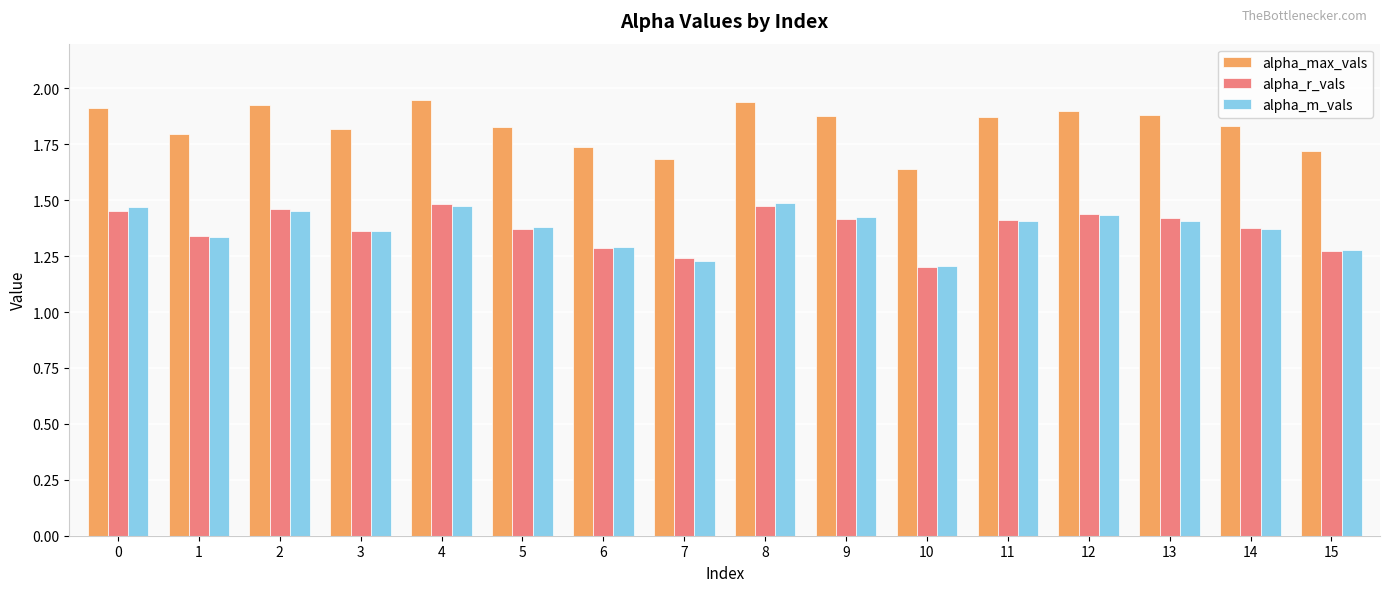

What is the sum of all alpha_m_vals values?

22.0